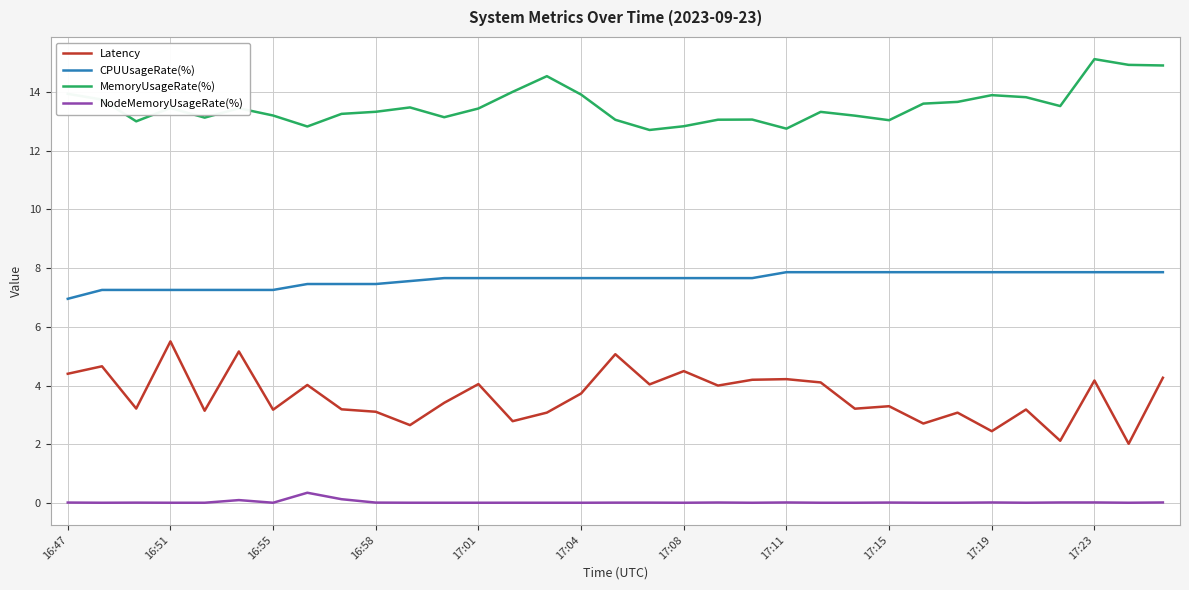

True or false: MemoryUsageRate(%) and CPUUsageRate(%) cross at least once.

False